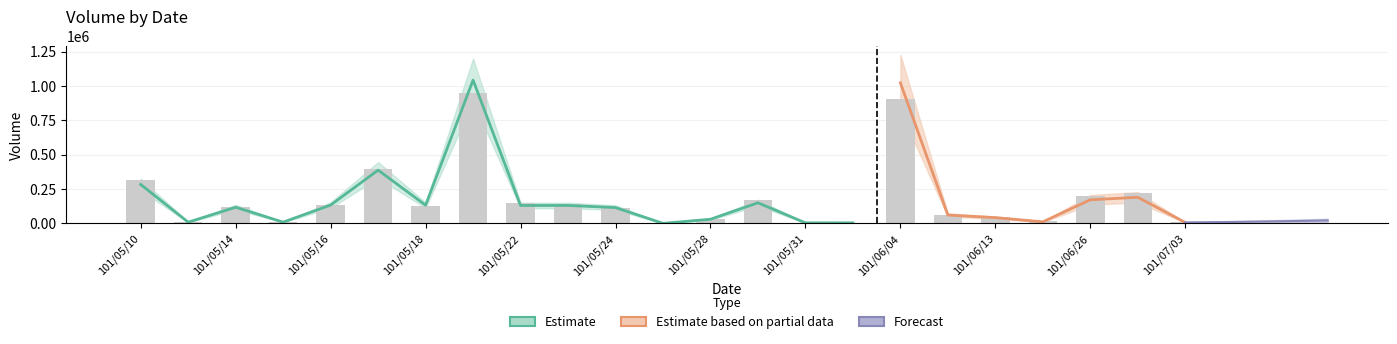

What is the total value across all series at 101/05/10?

597610